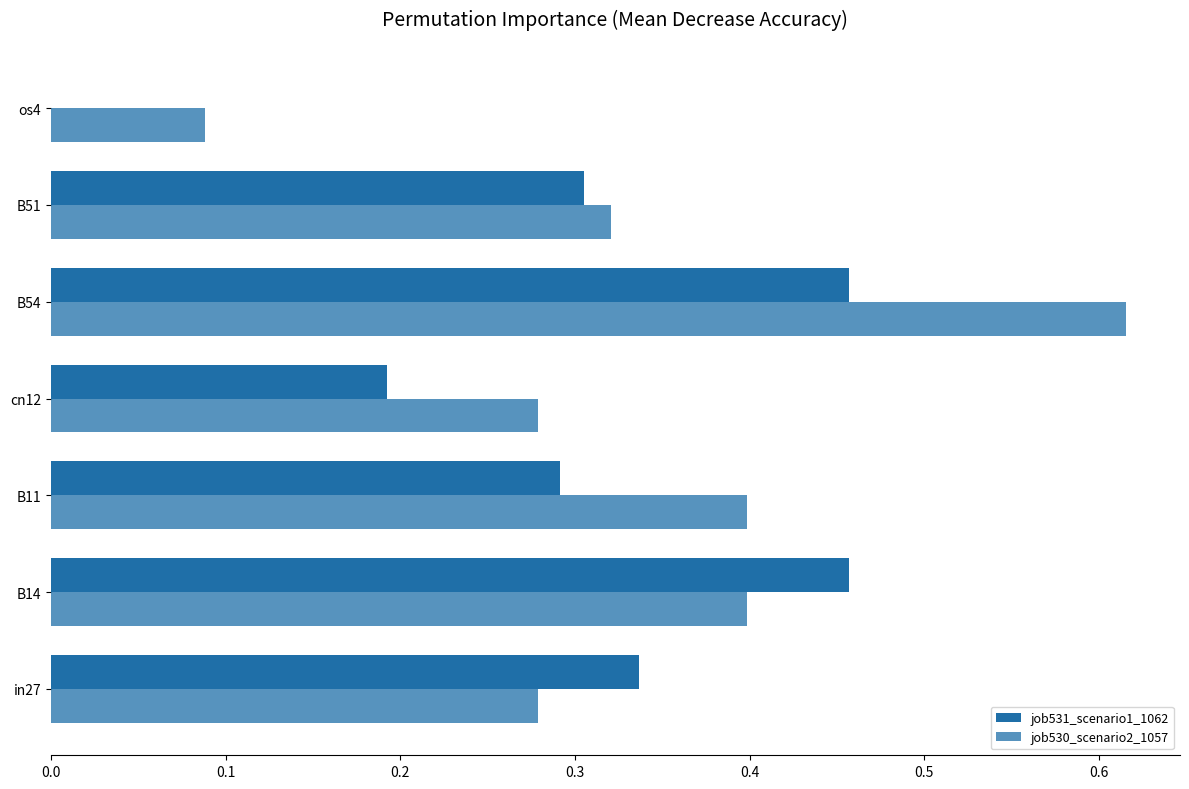

What is the value of the job530_scenario2_1057 bar at the 3rd from the left?

0.4